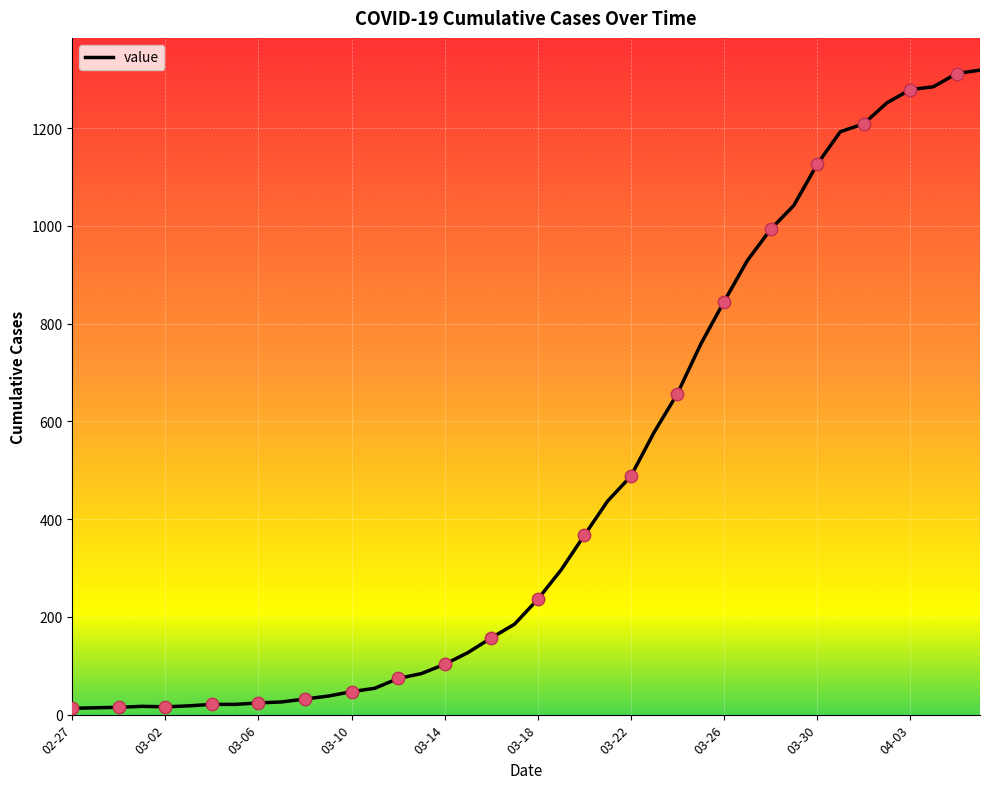

What is the greatest value displayed?

1319